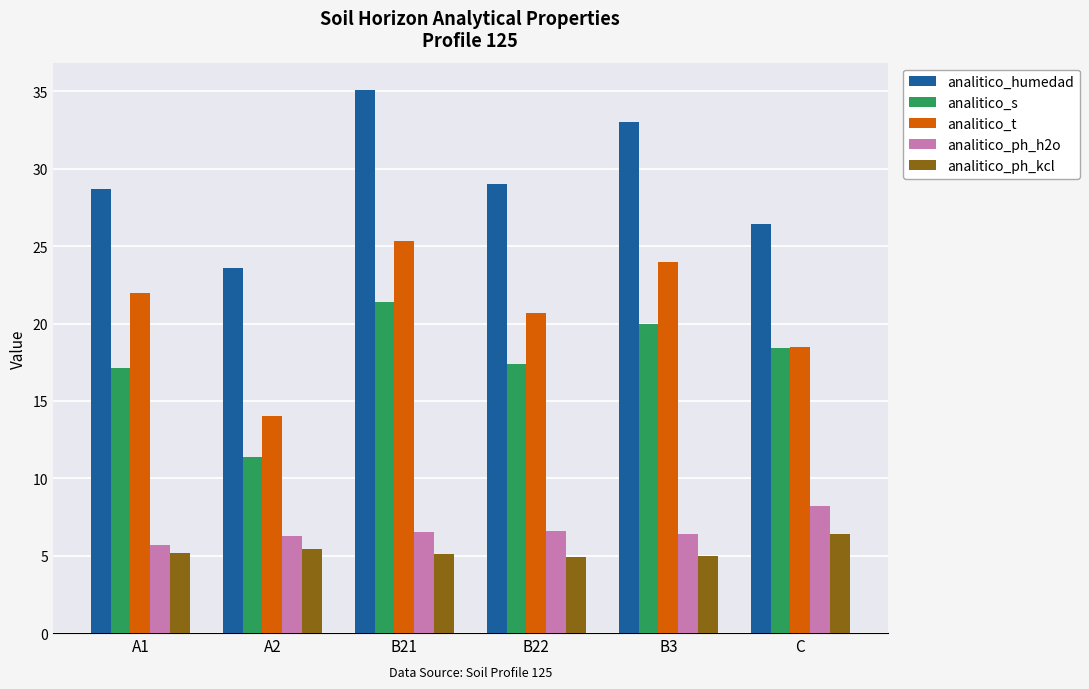

True or false: analitico_humedad has a value of 56.3 at B3.

False